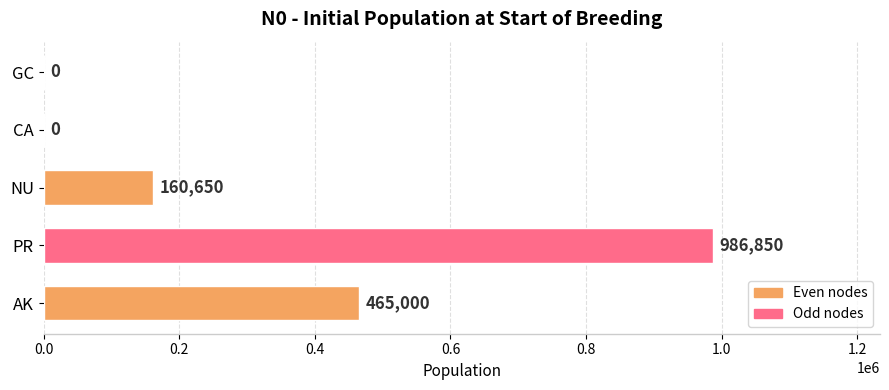

Is it true that the value at GC is -540495?

False